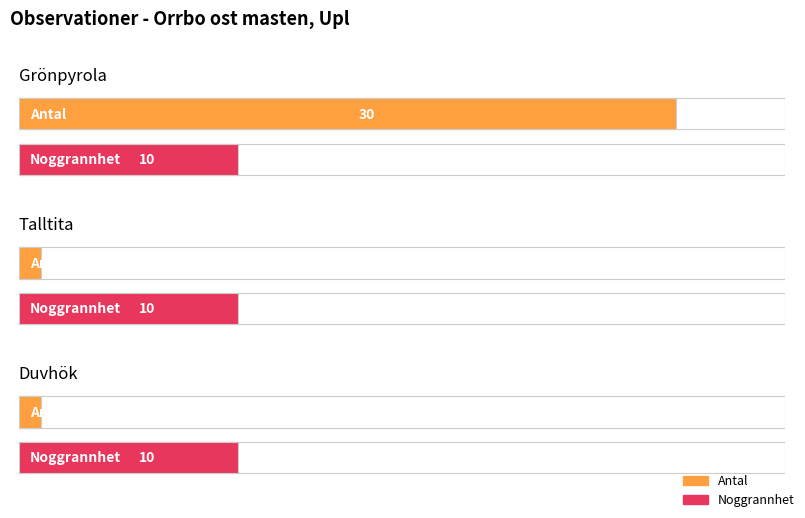

Rank the categories by Noggrannhet value from lowest to highest.

Grönpyrola, Talltita, Duvhök